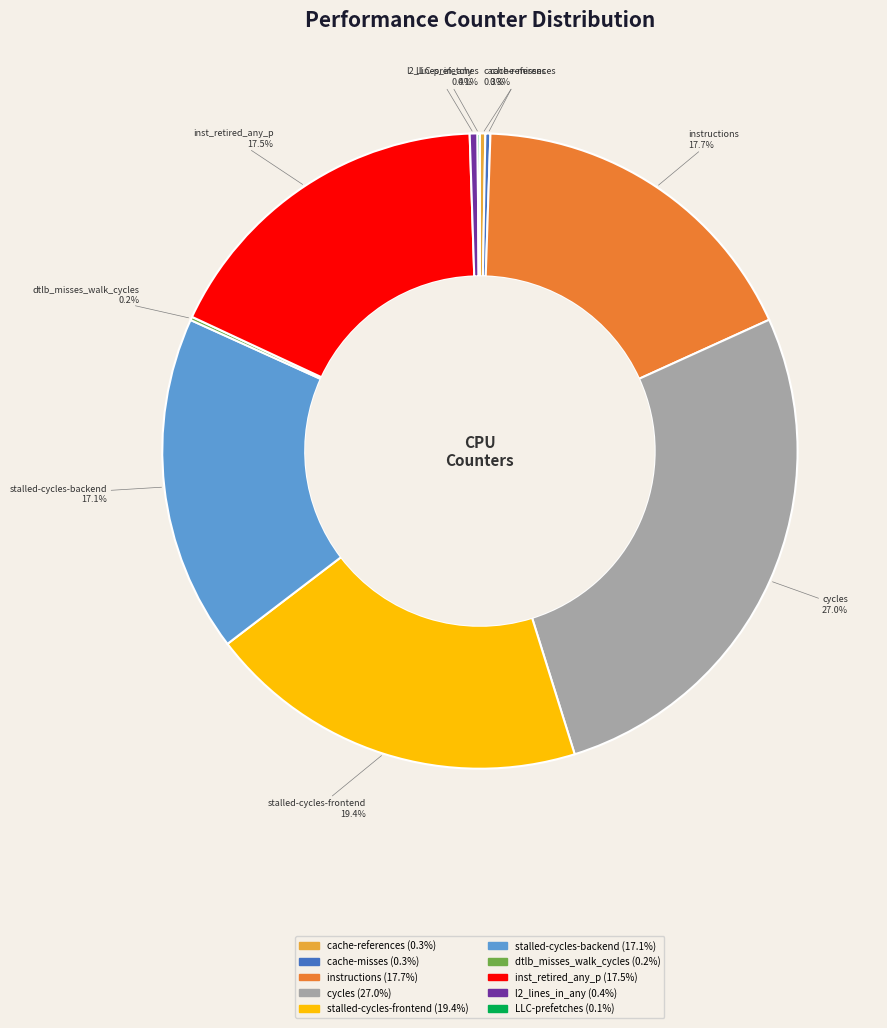

Is there a majority slice in this chart?

No